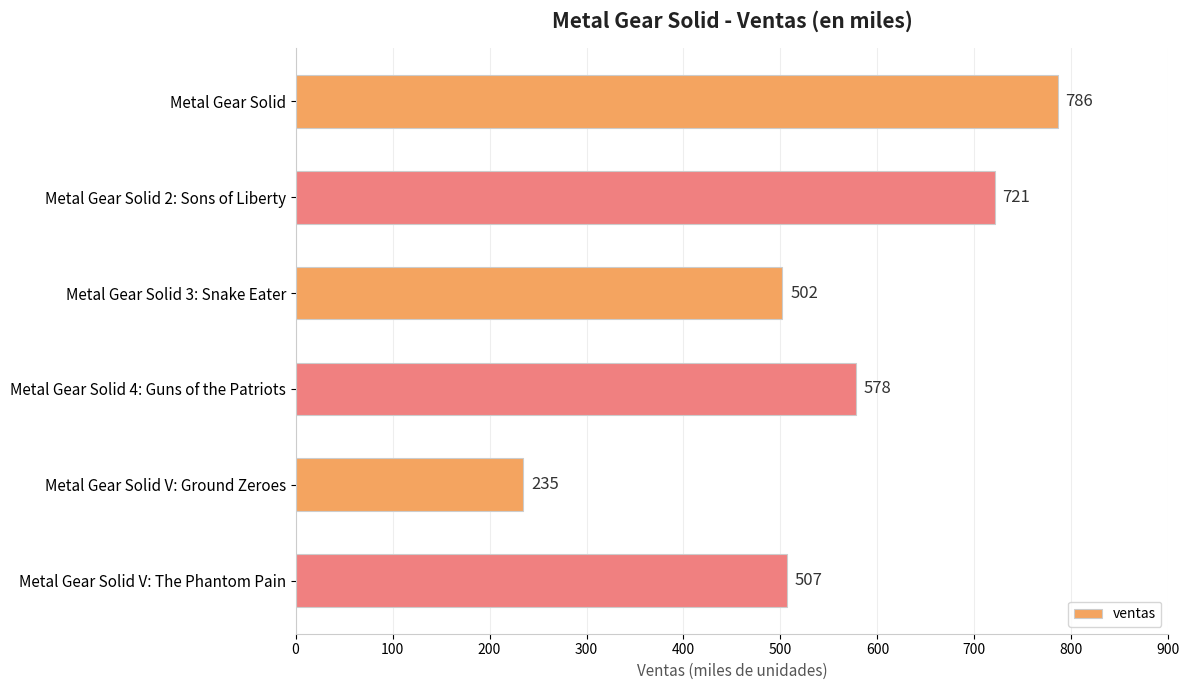

Reading top to bottom, what are all the values shown in this chart?

Metal Gear Solid=786	Metal Gear Solid 2: Sons of Liberty=721	Metal Gear Solid 3: Snake Eater=502	Metal Gear Solid 4: Guns of the Patriots=578	Metal Gear Solid V: Ground Zeroes=235	Metal Gear Solid V: The Phantom Pain=507